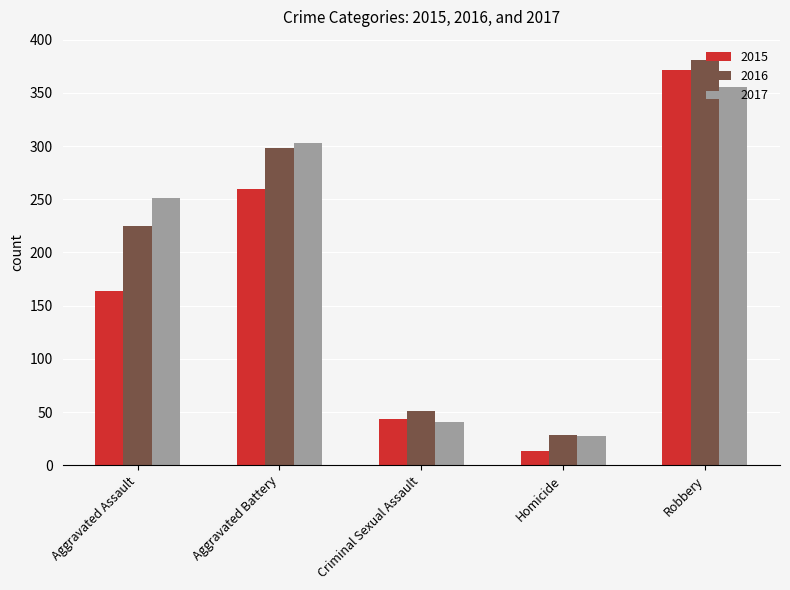

Does the chart contain any negative values?

No